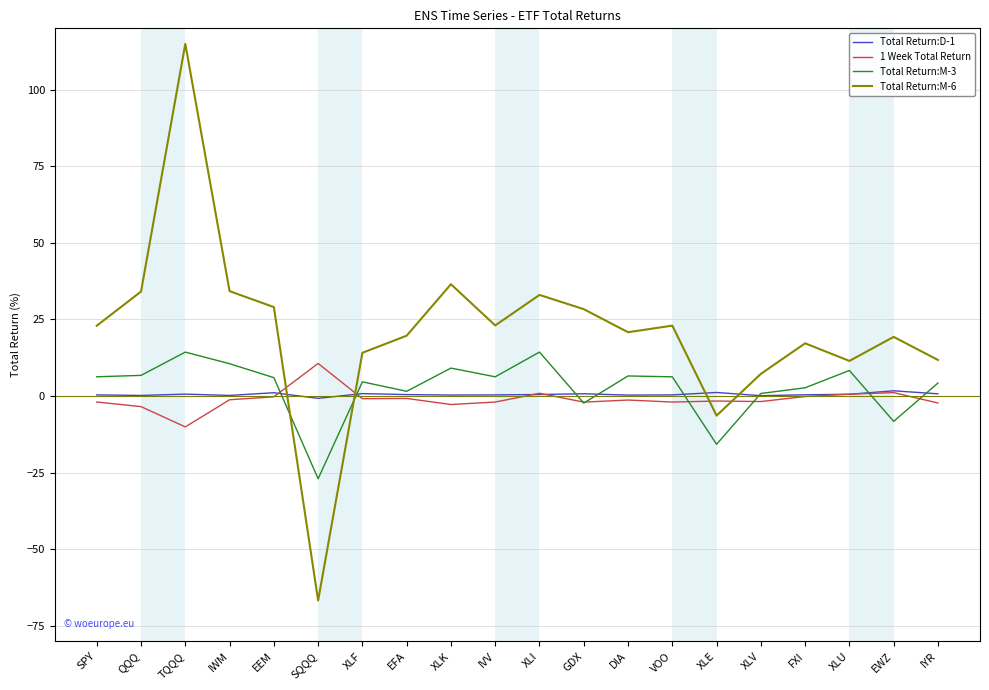

What is the smallest value displayed?

-66.7